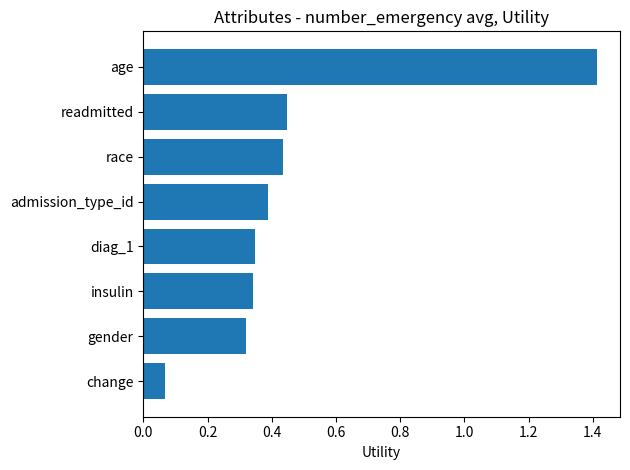

True or false: the data shows 0.6 at gender.

False